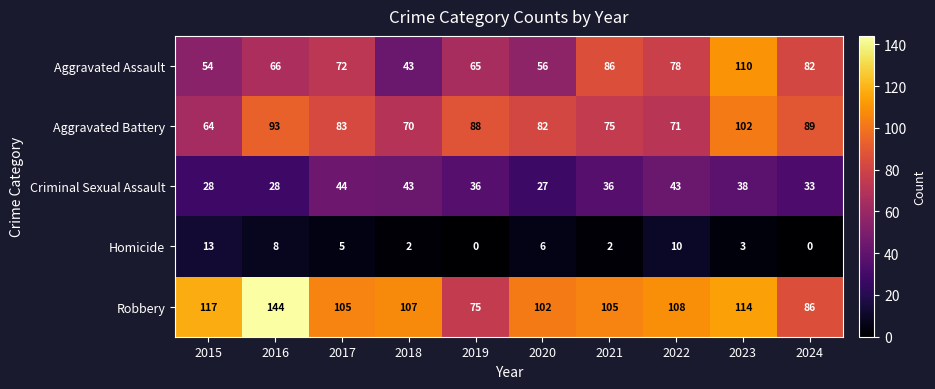

Is it true that Aggravated Battery equals 83 at 2017?

True